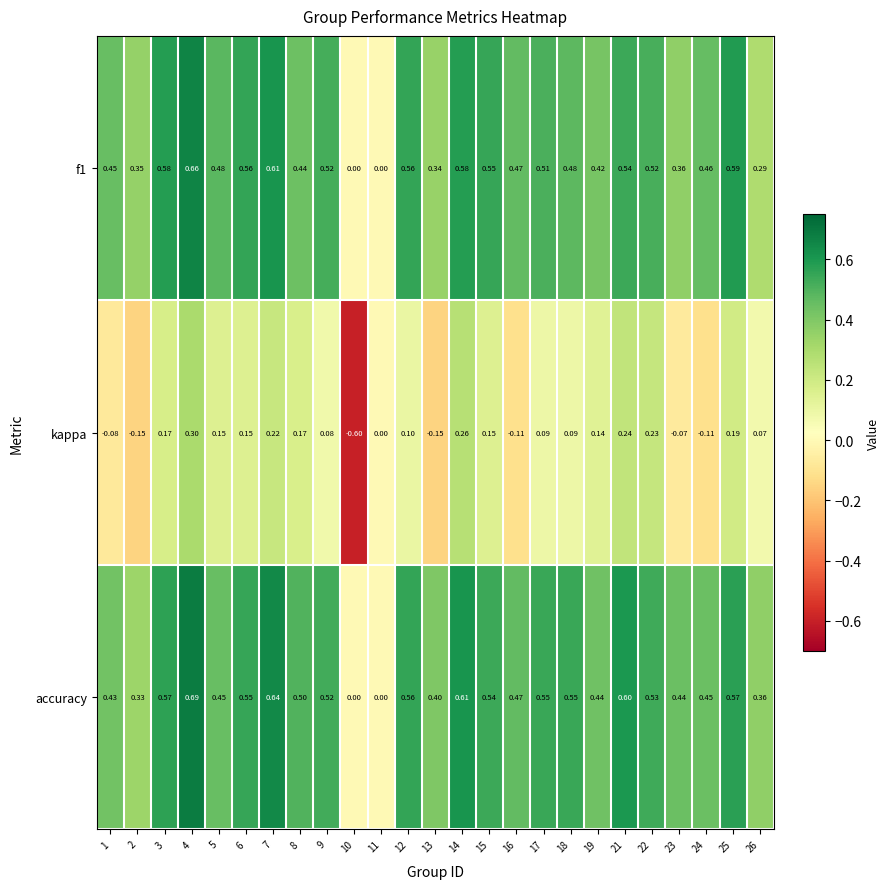

Which series has the widest spread of values?

kappa